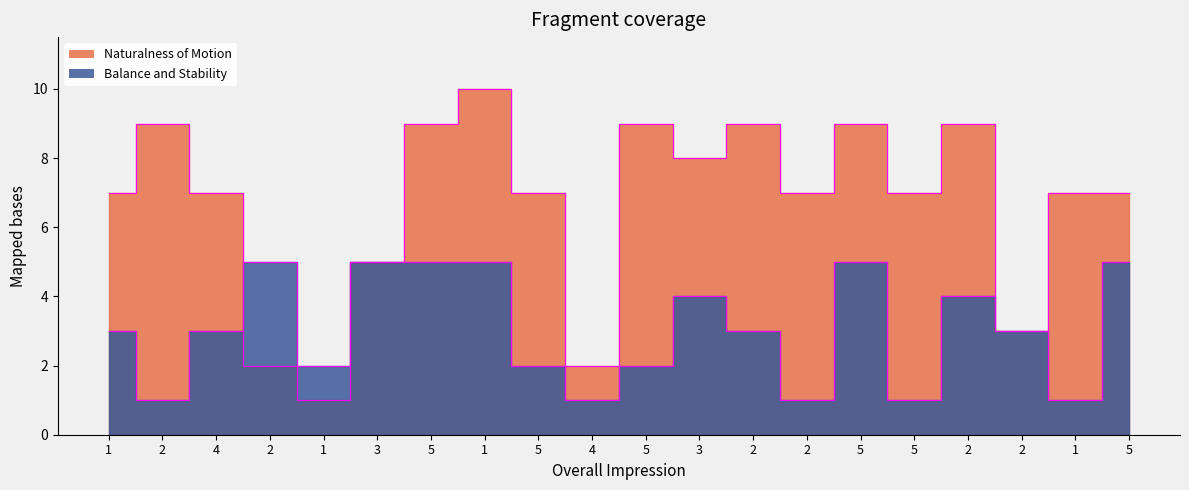

At which category does Balance and Stability reach its first local valley?

2